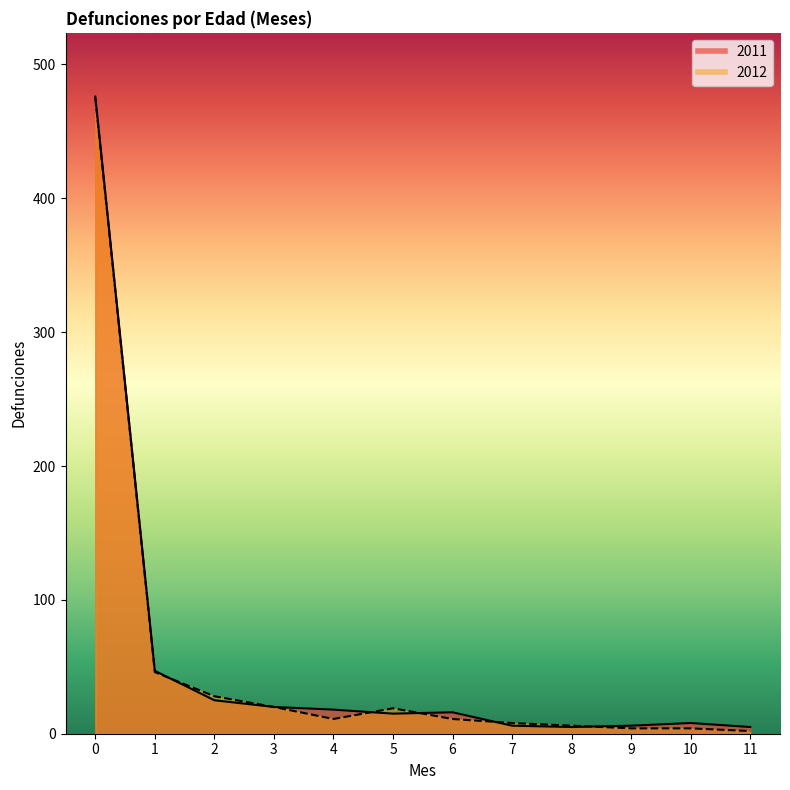

Read the 2012 value at 0, to the nearest 10.

480